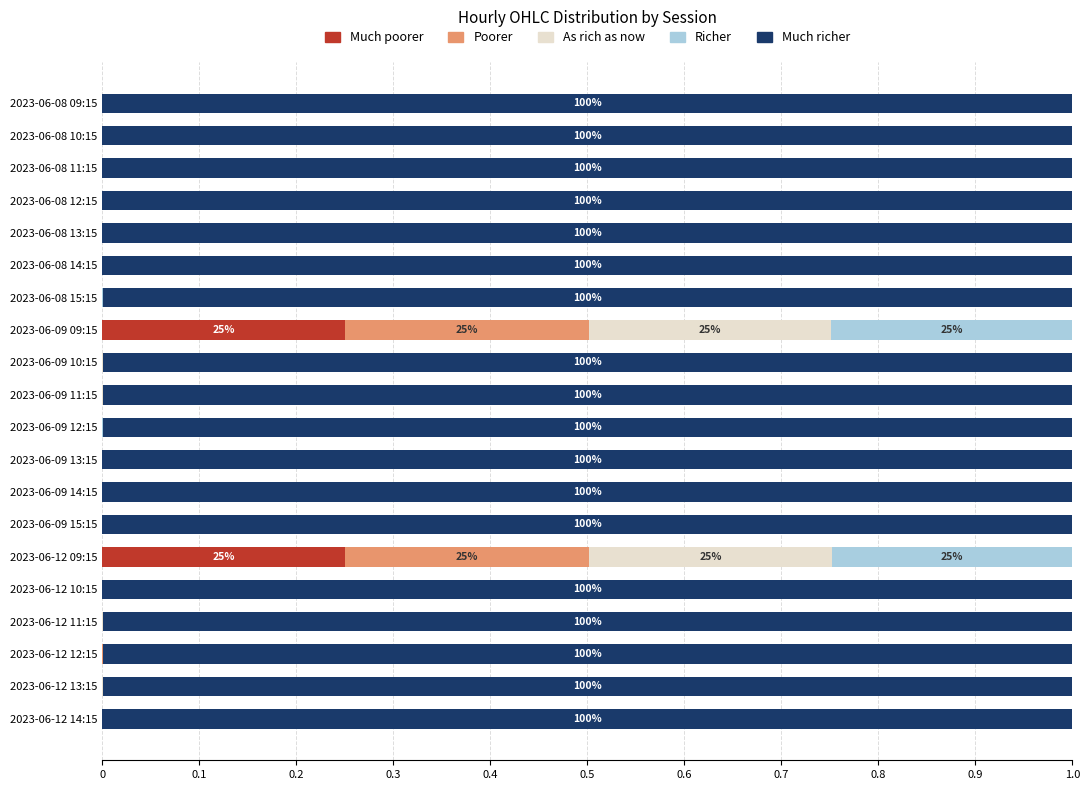

At how many categories does at least one series exceed 0?

20